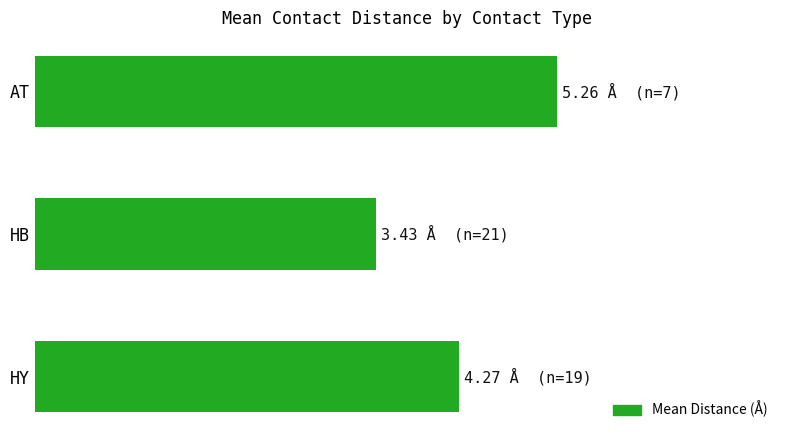

At which category does the chart reach its minimum across all series?

HB